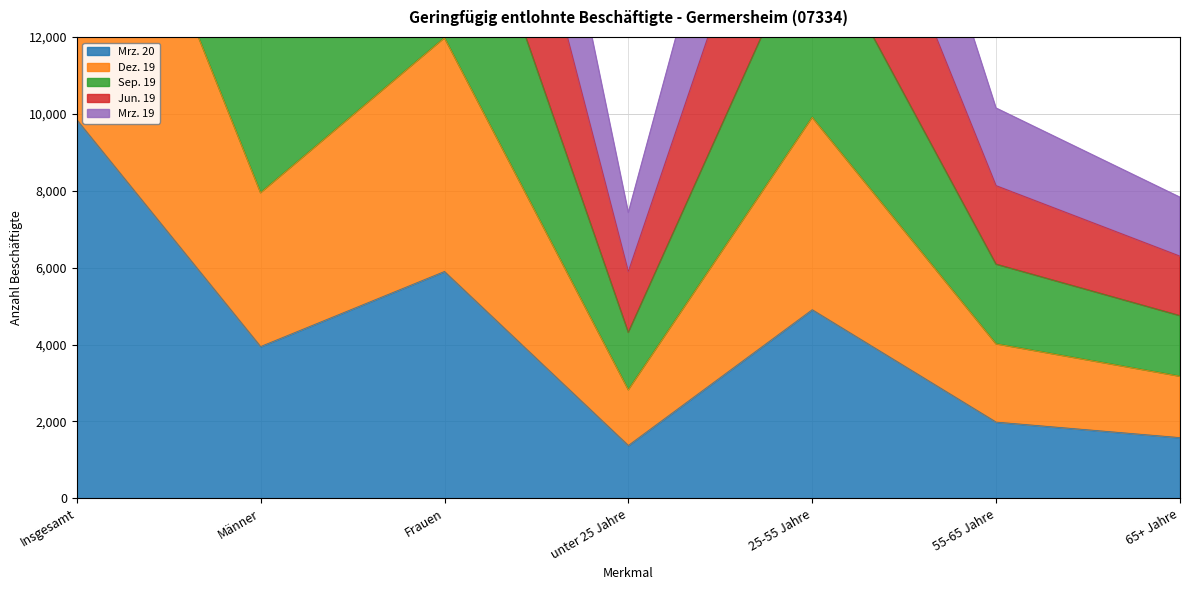

How many values in the Mrz. 19 series exceed 7948?

3